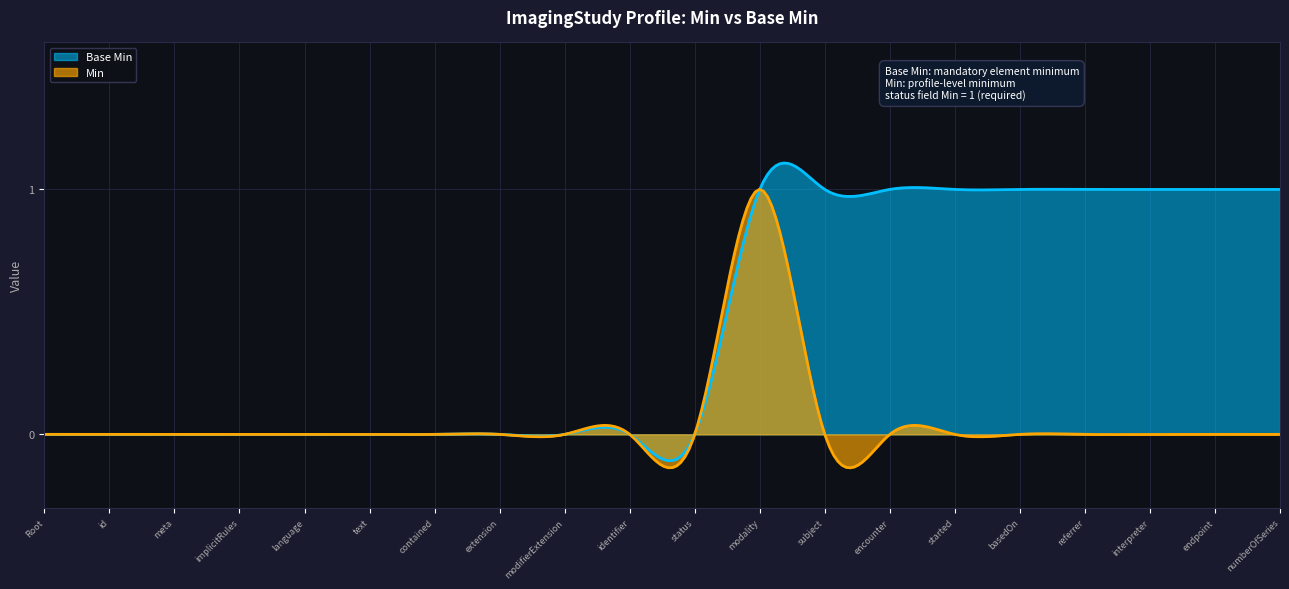

What is the sum of all Base Min values?

9